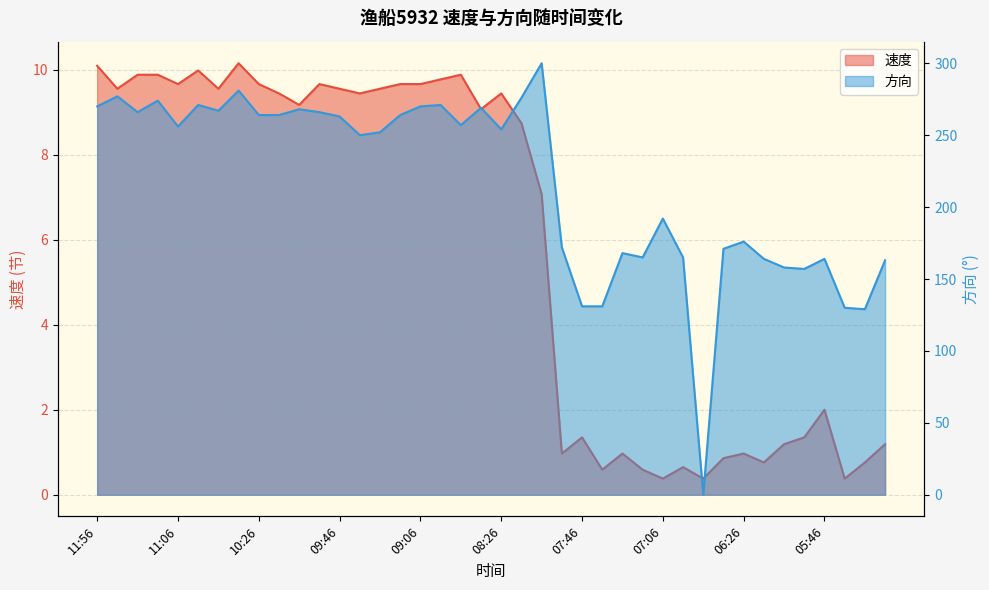

At which label does 速度 first exceed 9?

11:56